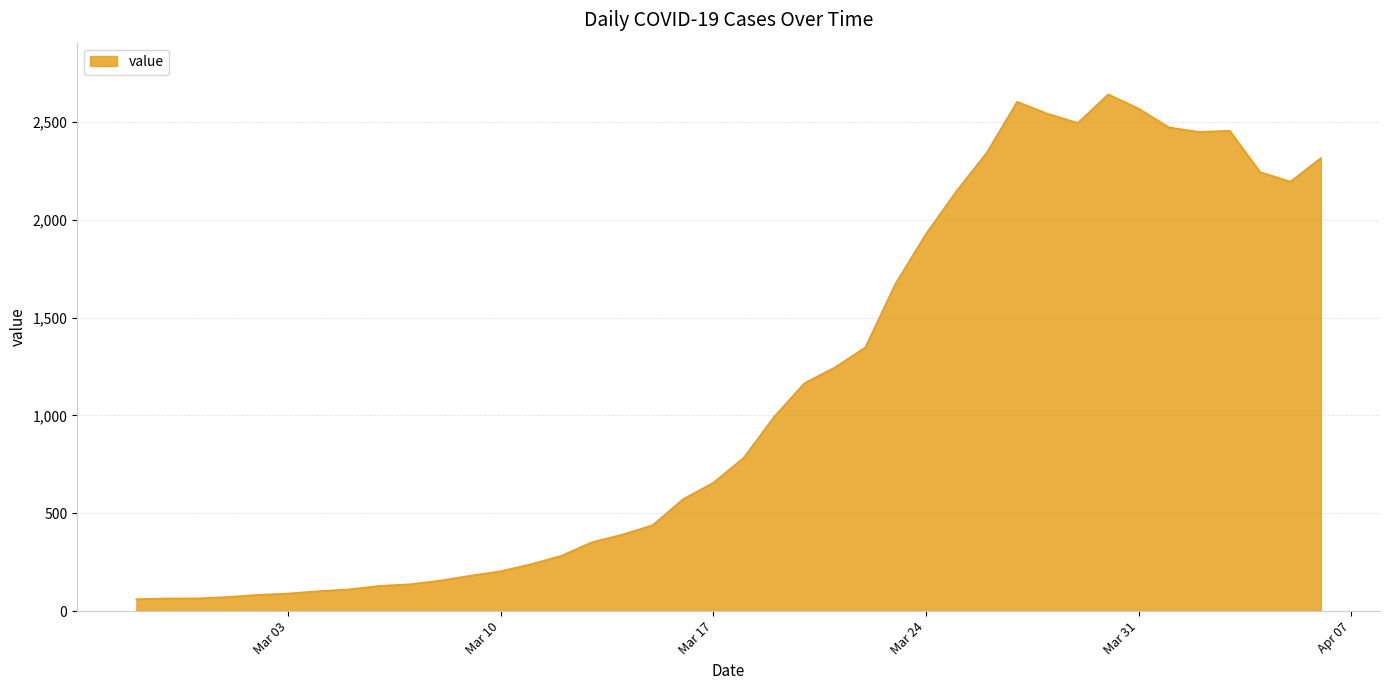

True or false: the data has more than 0 interior local peaks.

True